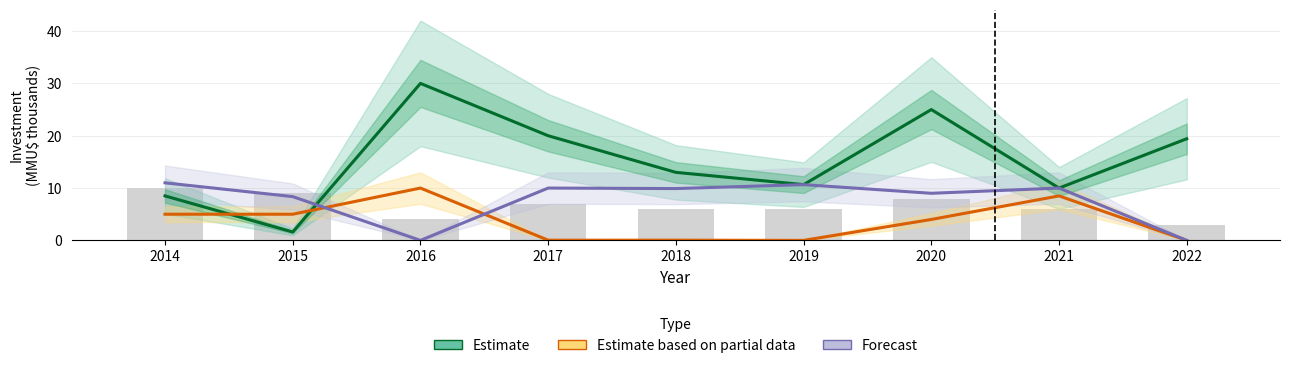

Between 2017 and 2022, which series saw the biggest shift?

Forecast